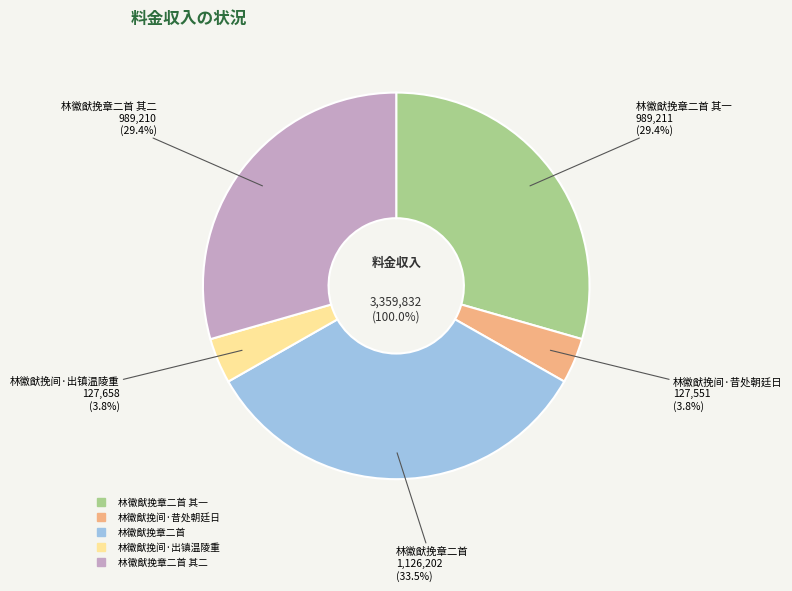

What is the ratio of the value at 林徽猷挽章二首 to the value at 林徽猷挽间·出镇温陵重?

8.8